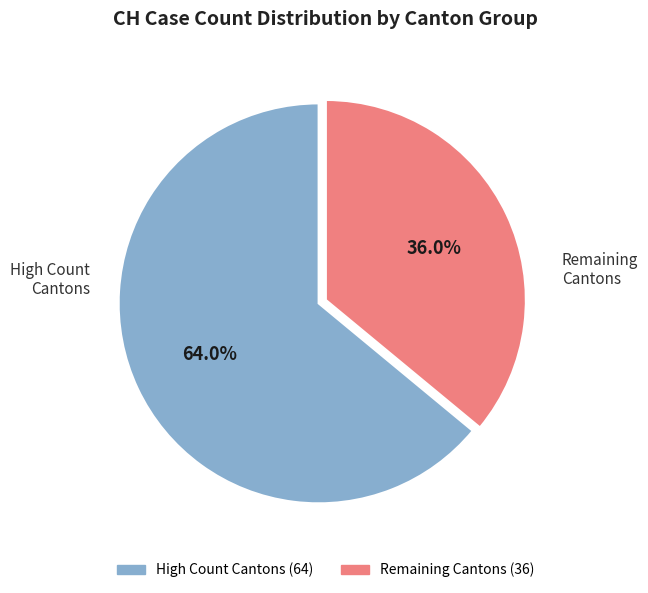

Does any single category account for the majority?

Yes